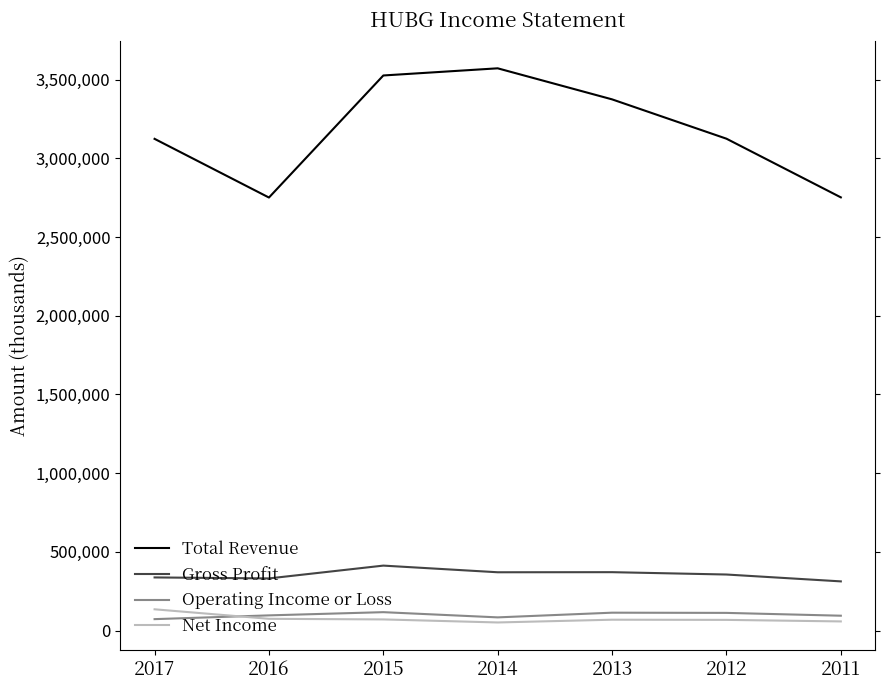

True or false: Total Revenue and Gross Profit intersect in this chart.

False